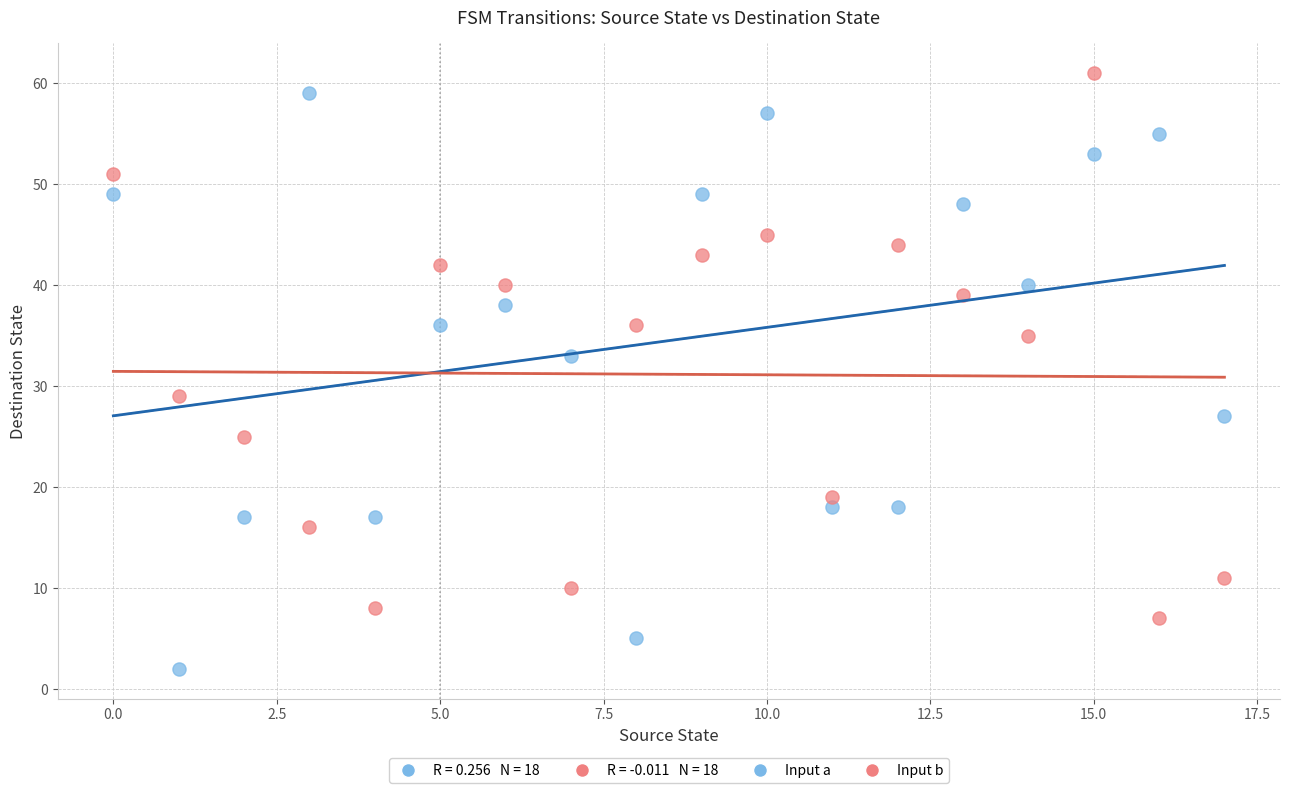

Which series contains the lowest Y value?

Input a